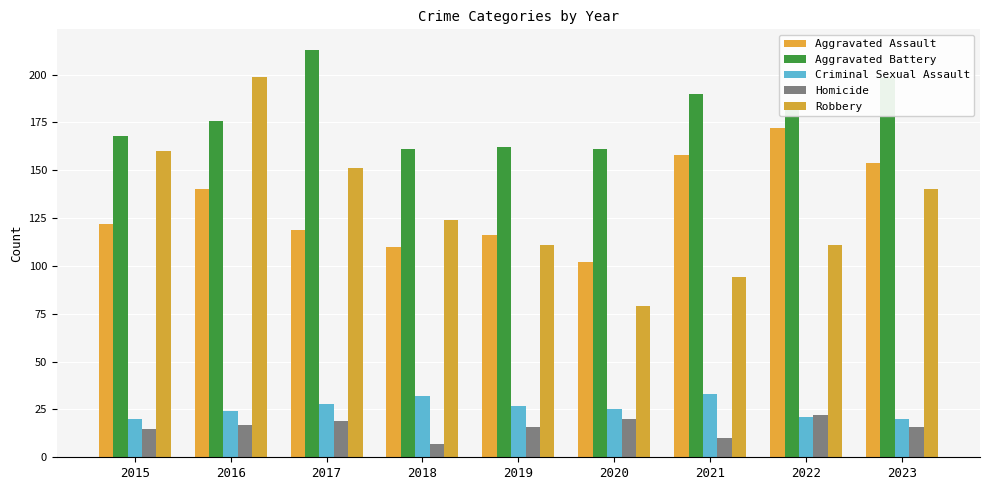

How many data points in Robbery are less than 124?

4